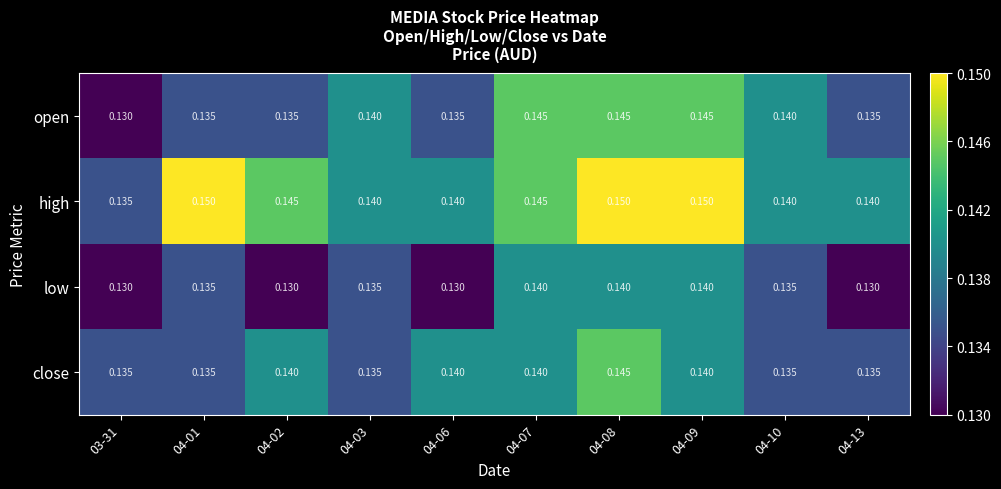

Is the value of close at 03-31 greater than the value of low at 04-02?

Yes